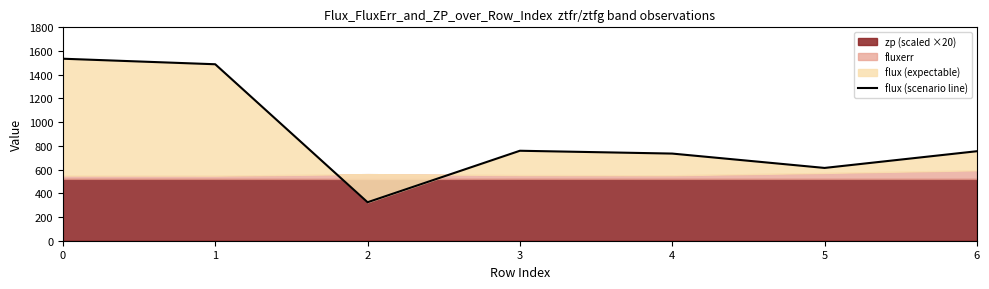

Reading right to left, transcribe all the data shown in this chart.

754.9	614.0	735.1	758.9	324.6	1488.5	1535.3